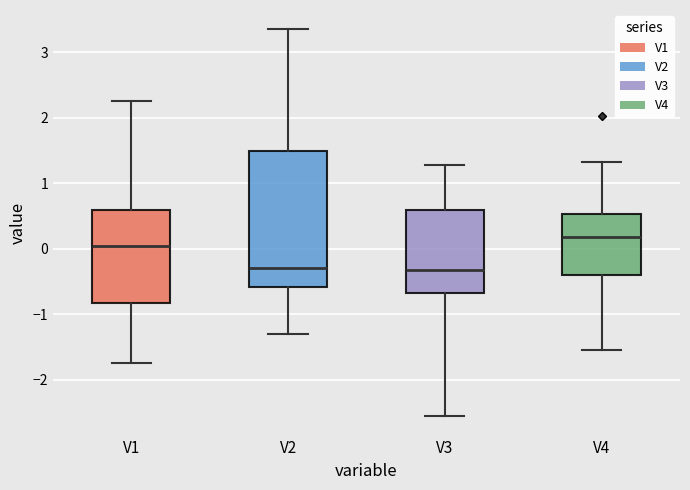

Where is the upper edge of the box for V2 on the y-axis? The values are not printed on the chart, so give them approximately, as read against the axis.

1.5